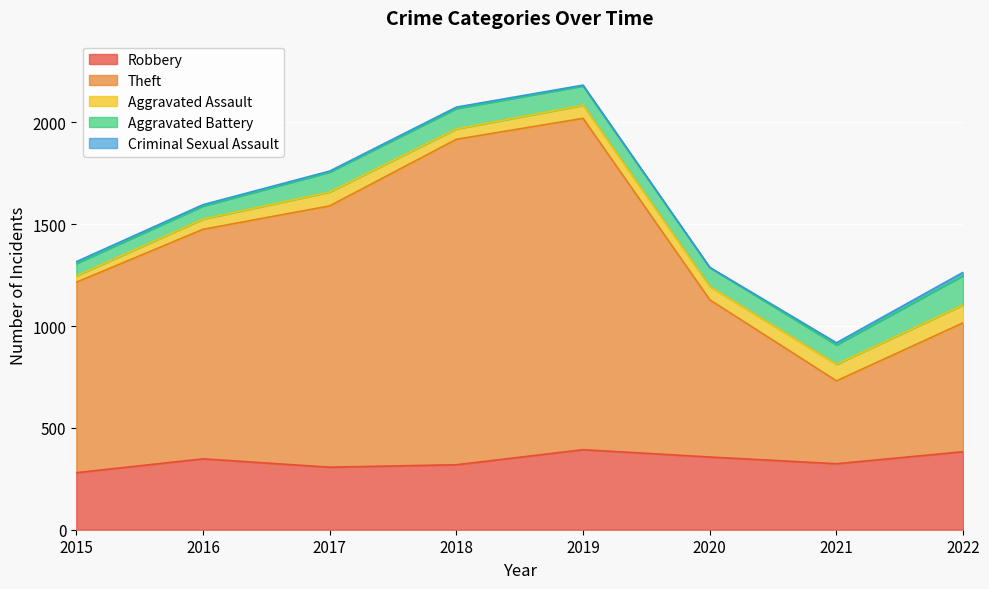

Between 2018 and 2016, which is larger?

2016